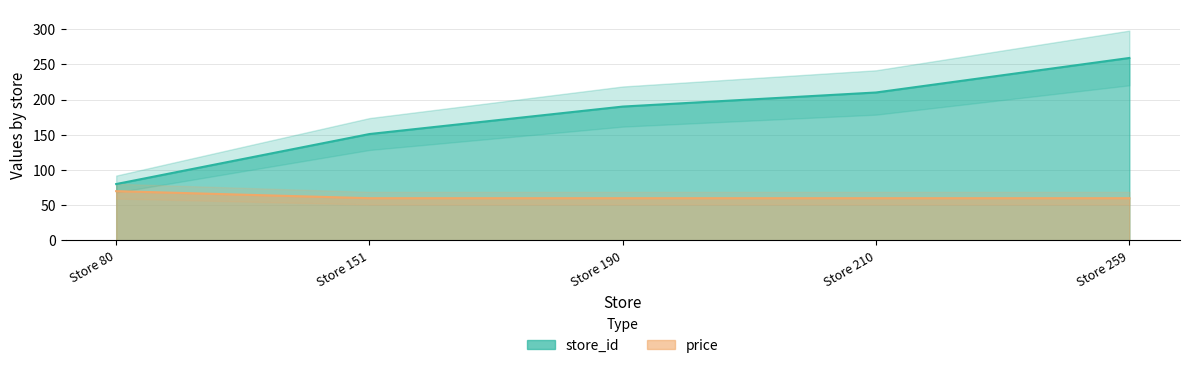

True or false: store_id and price intersect in this chart.

False